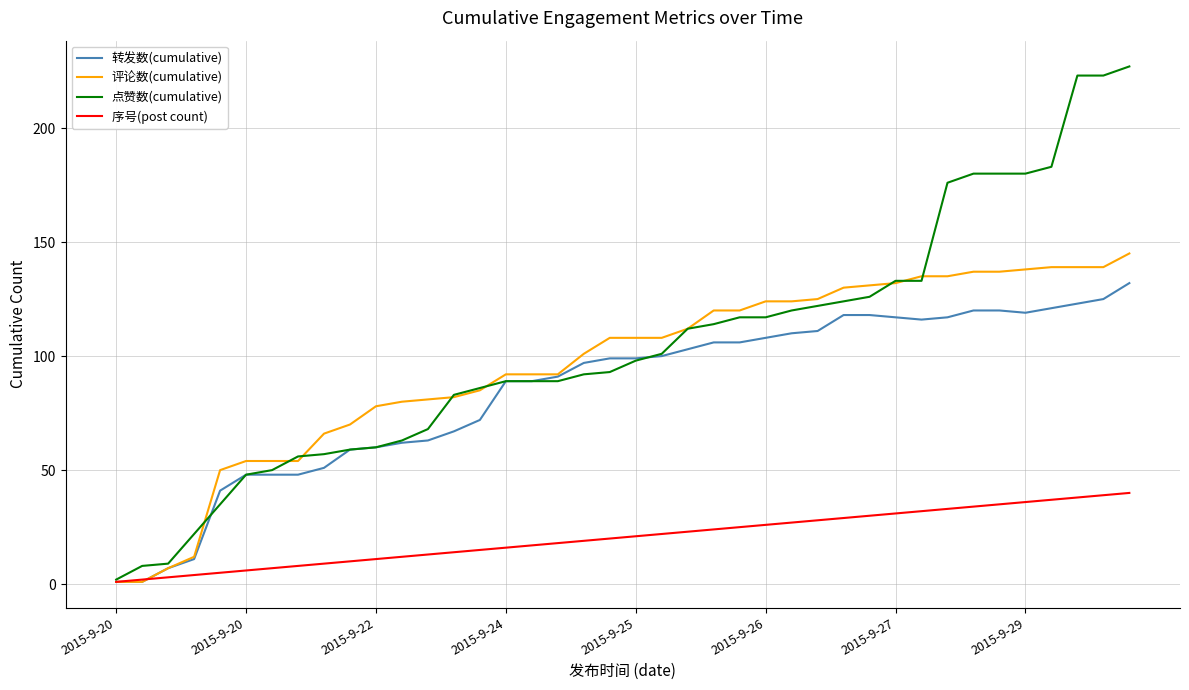

What is the greatest value displayed?

227